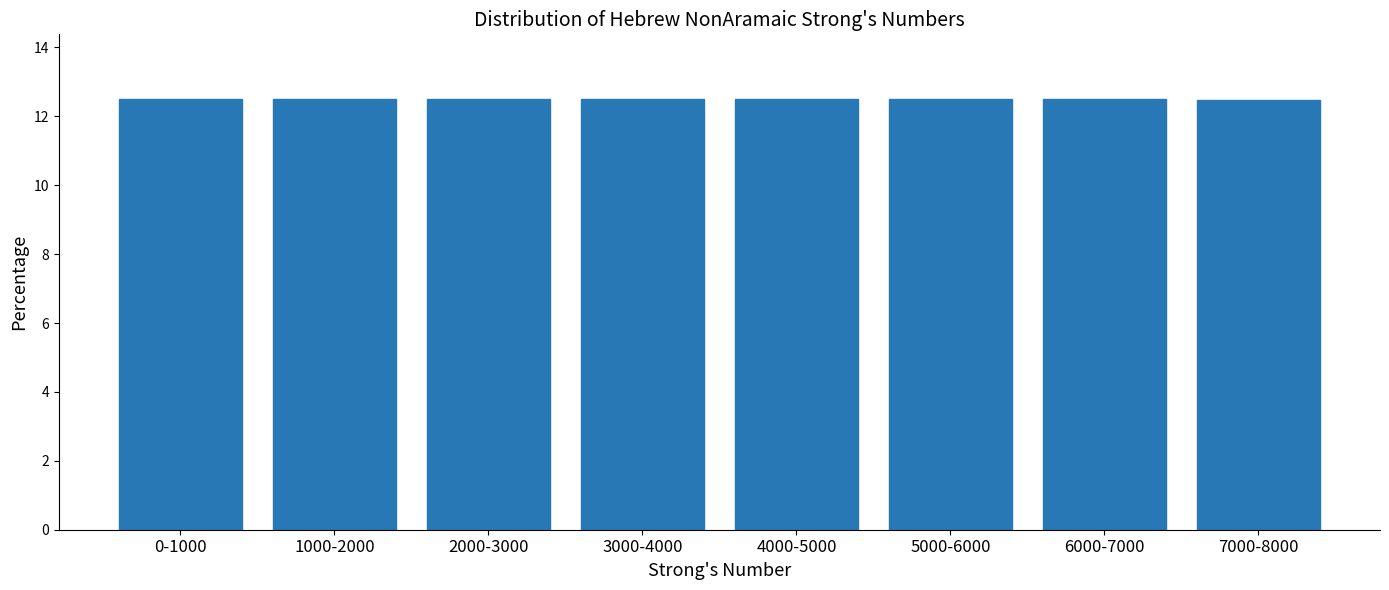

Reading right to left, list all the values displayed in this chart.

12.5	12.5	12.5	12.5	12.5	12.5	12.5	12.5